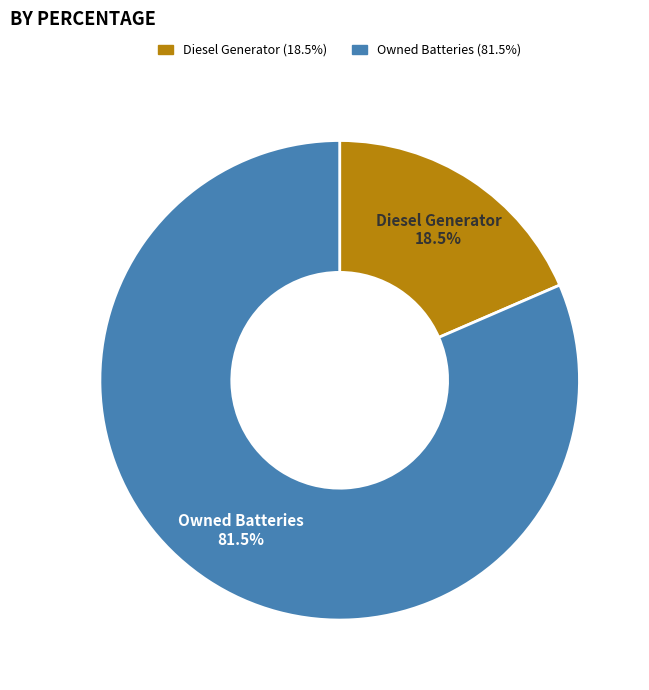

Rank the categories by value from highest to lowest.

Owned Batteries, Diesel Generator